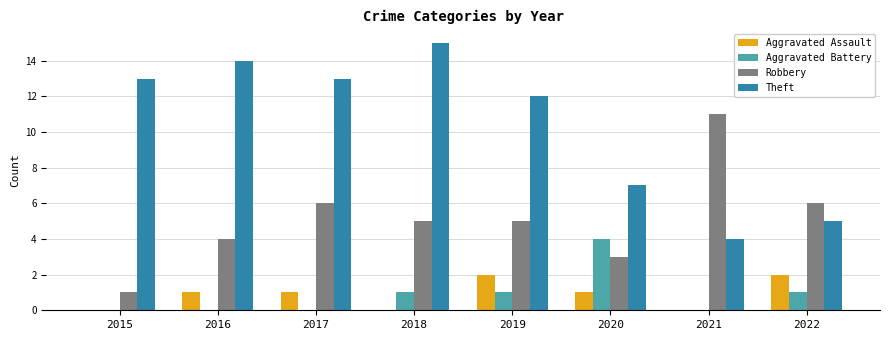

How many groups of bars are there?

8